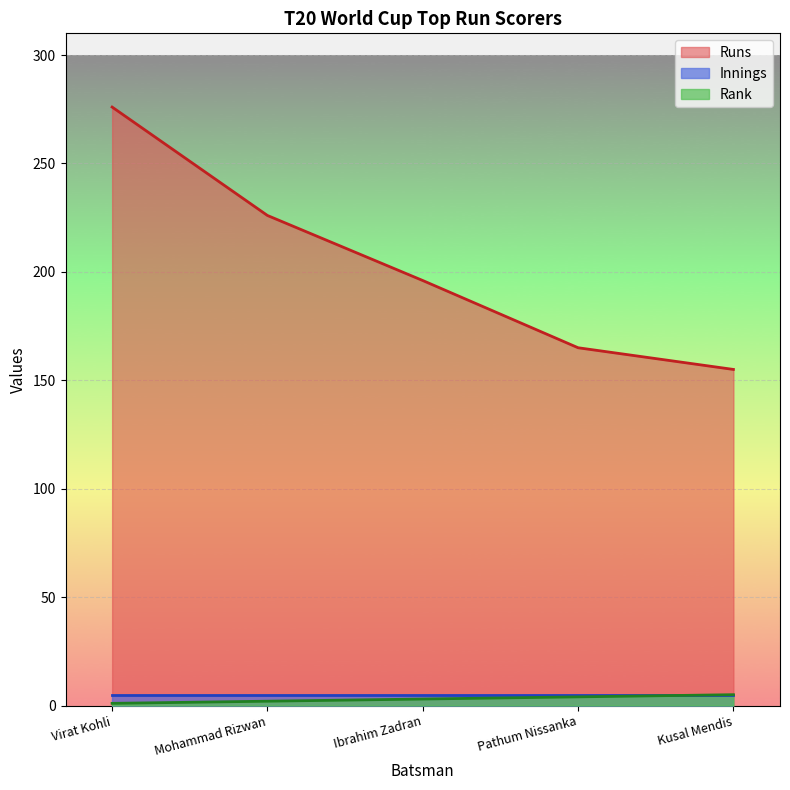

At which label does Runs reach its peak?

Virat Kohli